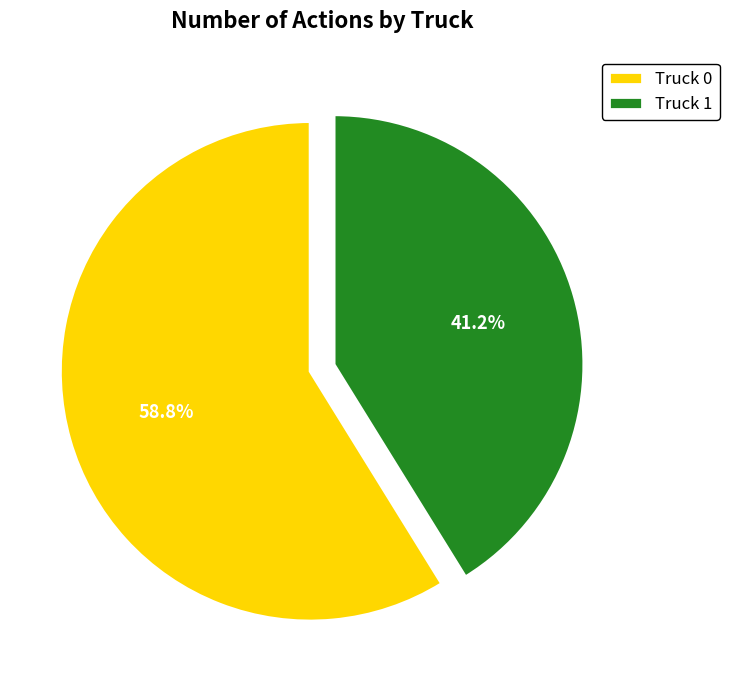

How many segments does this pie chart have?

2